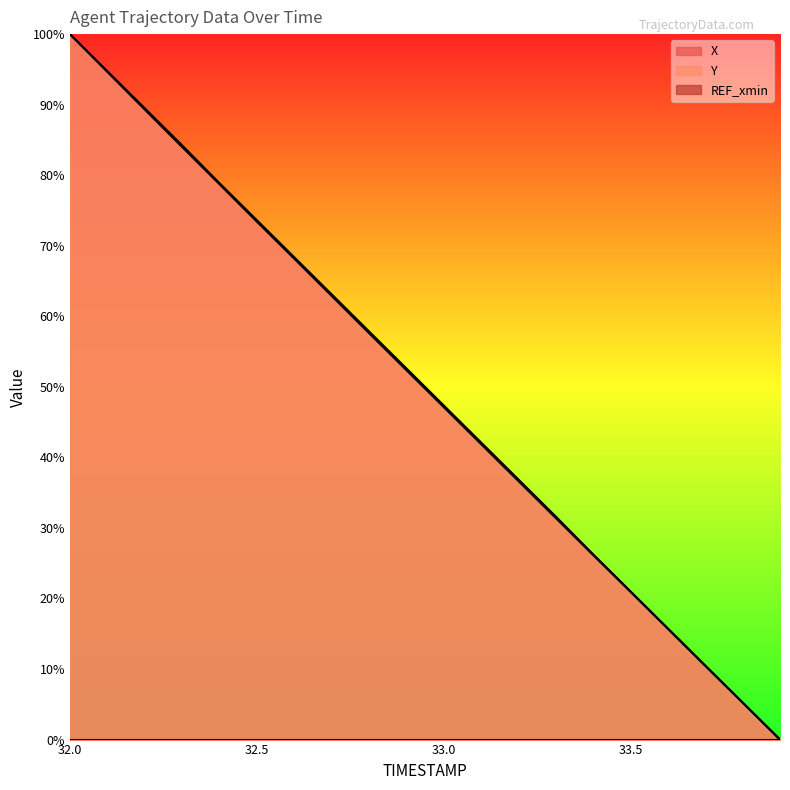

Reading left to right, transcribe all the data shown in this chart.

X: 100.0	94.7	89.5	84.2	78.9	73.6	68.4	63.1	57.9	52.6	47.4	42.1	36.9	31.6	26.3	21.0	15.8	10.5	5.3	0.0
Y: 100.0	94.7	89.3	84.0	78.7	73.4	68.2	62.9	57.6	52.4	47.1	41.9	36.7	31.4	26.2	20.9	15.7	10.5	5.2	0.0